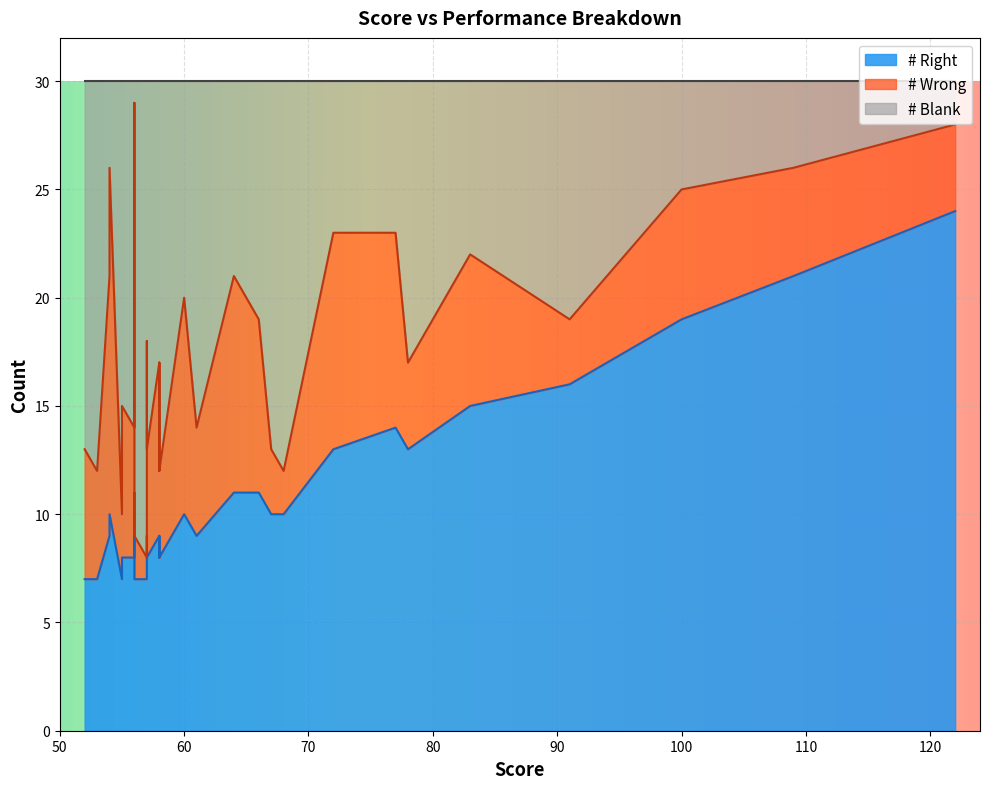

What is the difference between the second highest and second lowest values in the # Wrong series?

14